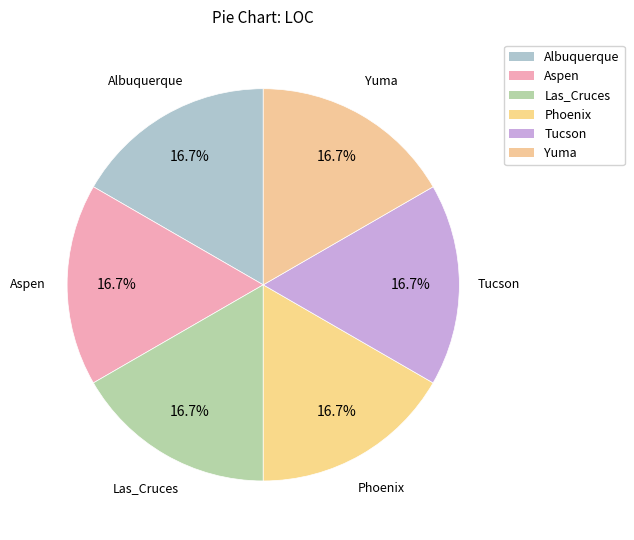

What percentage is NOT represented by Aspen?

83.3%